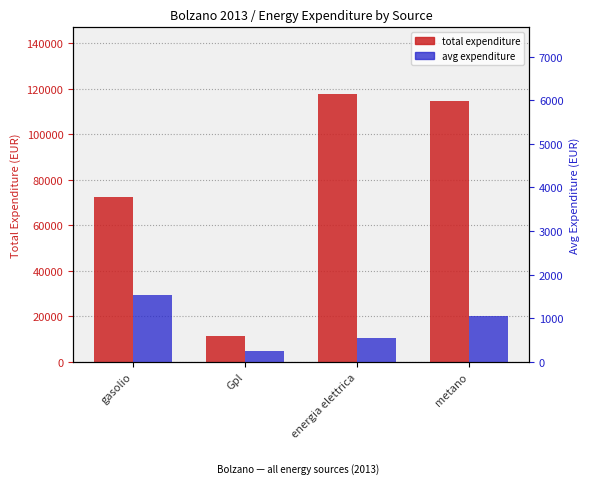

What is the value of the total expenditure bar at the 1st from the left?

72564